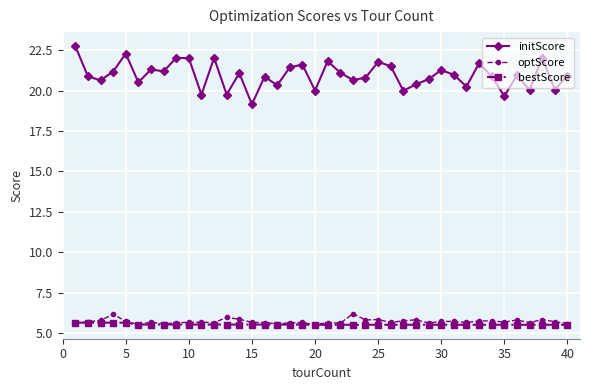

Which series has the largest range (max minus min)?

initScore